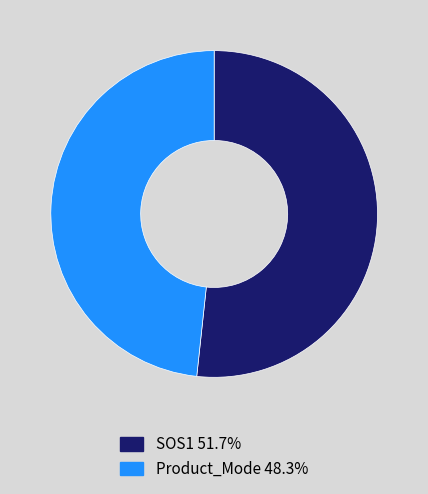

Does any single category account for the majority?

Yes